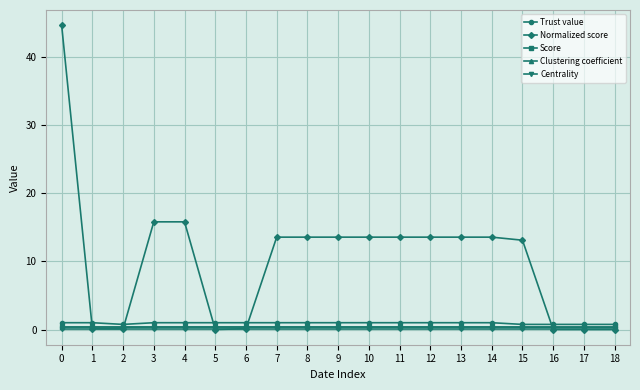

True or false: Score has a value of 0.4 at 8.

True